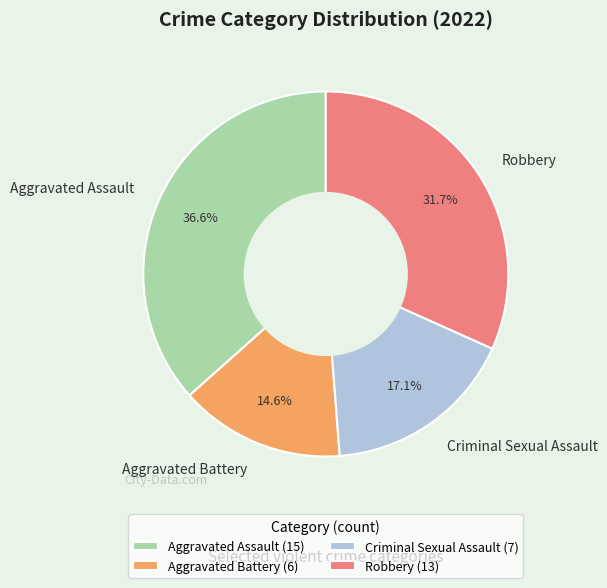

To the nearest percent, what percentage of the pie is Aggravated Assault?

37%